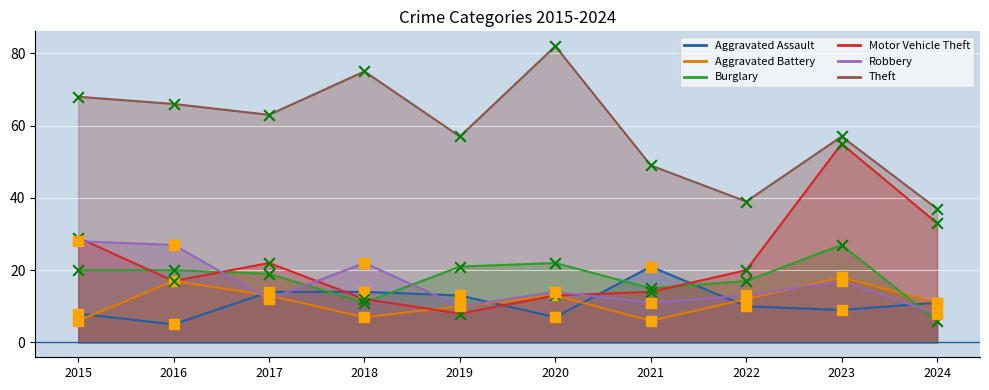

Which series contains the lowest Y value?

Aggravated Assault